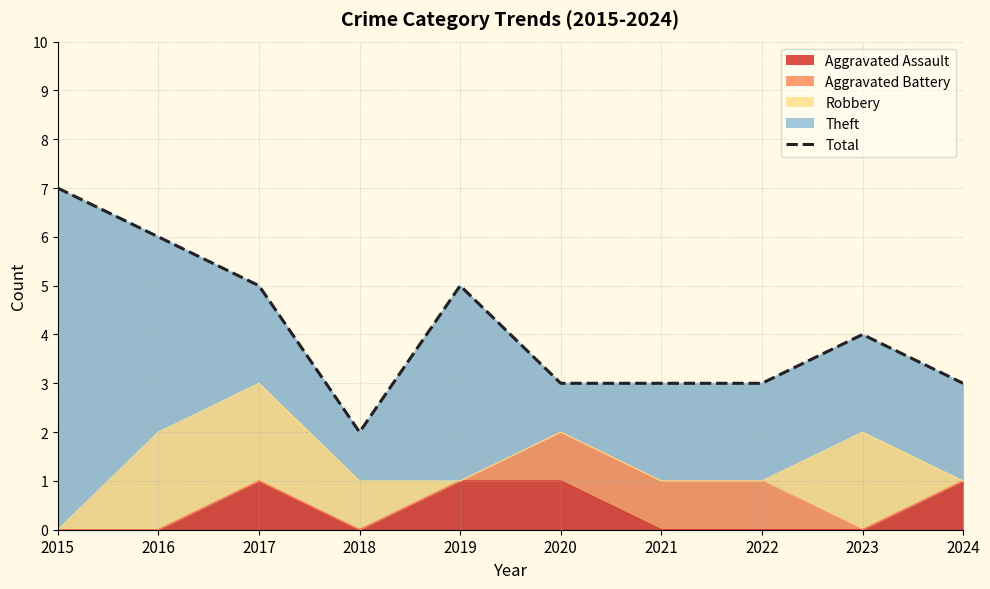

What is the difference between the maximum and minimum values?

5